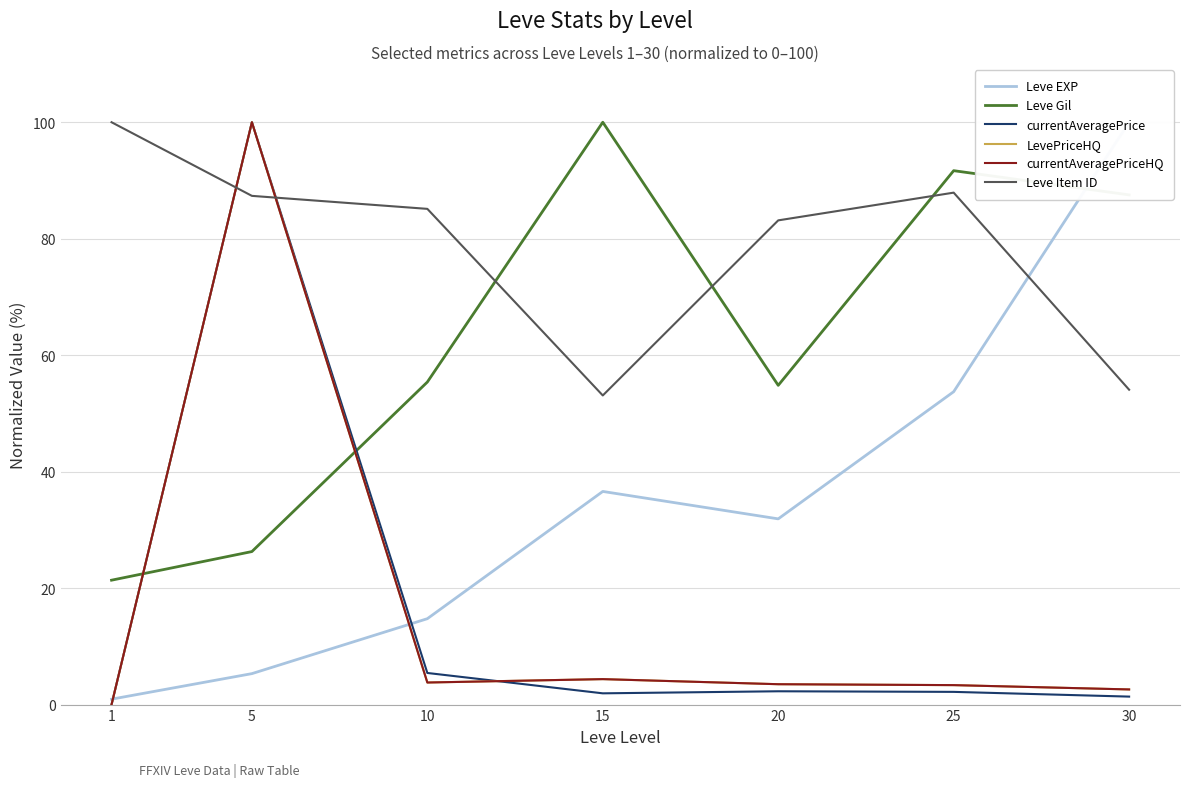

The value of Leve Gil at 30 is 87.5. True or false?

True